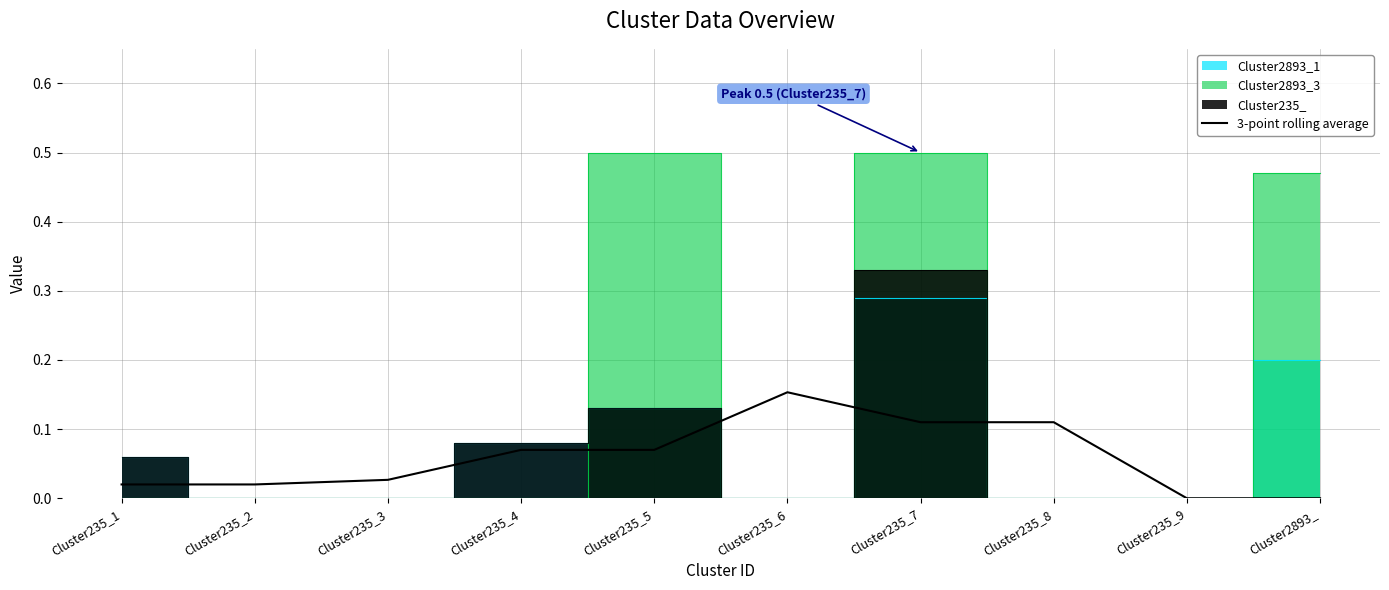

Where is the data nearest to the value 0?

Cluster235_9